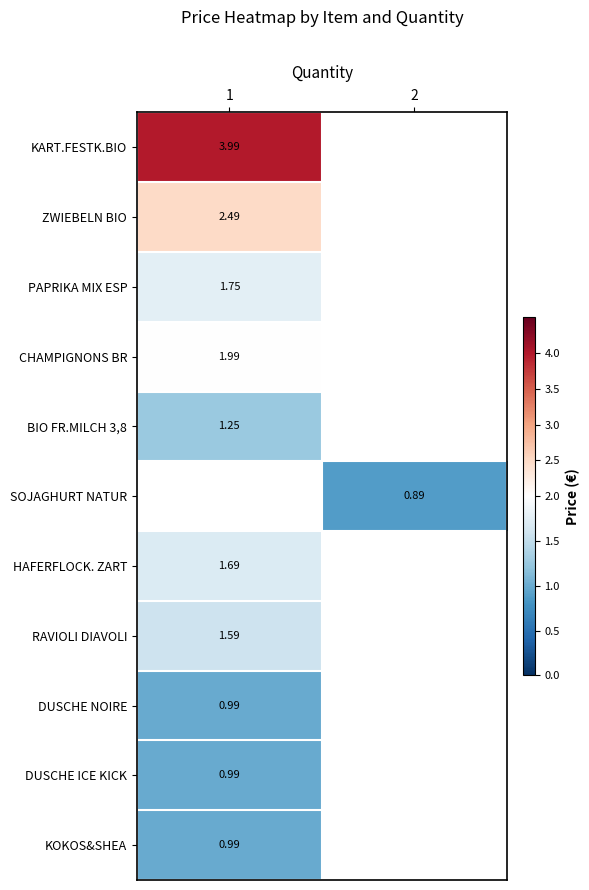

The KART.FESTK.BIO series shows 2.6 at 1. True or false?

False